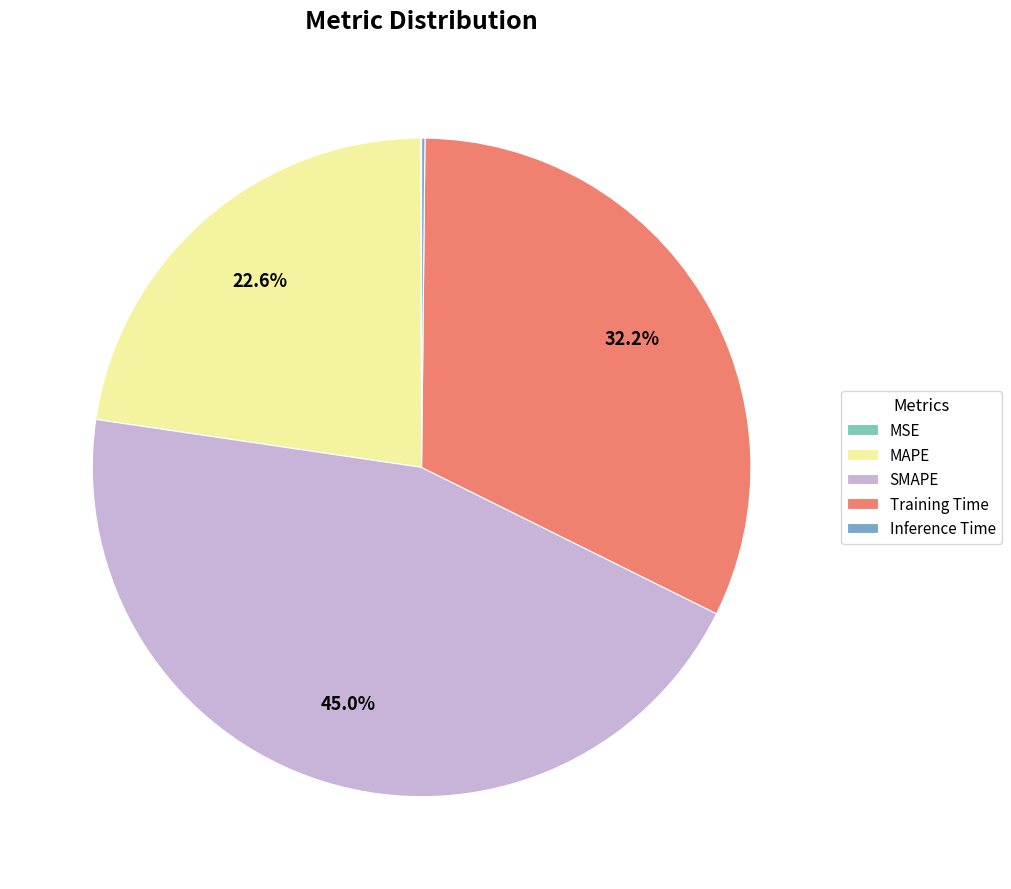

Is there a majority slice in this chart?

No